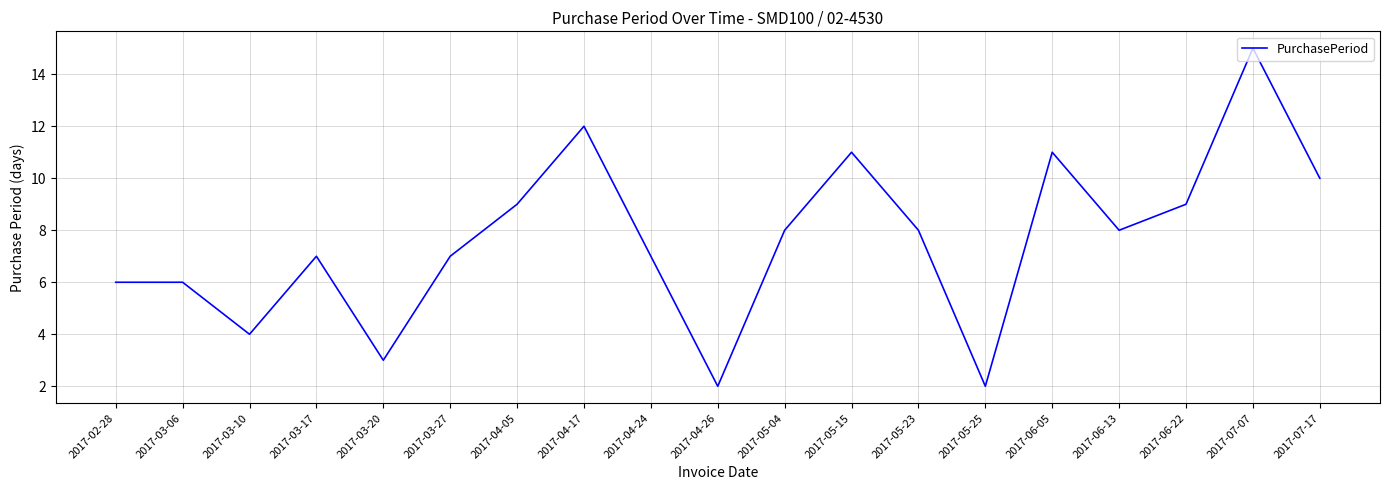

Is it true that the value at 2017-04-26 is 2?

True